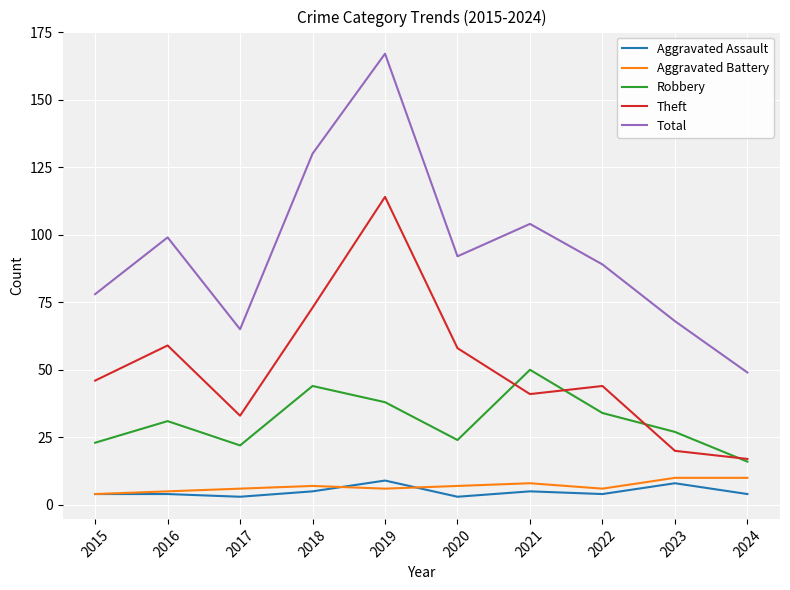

Count the Aggravated Assault values in the range 4 to 5.

6